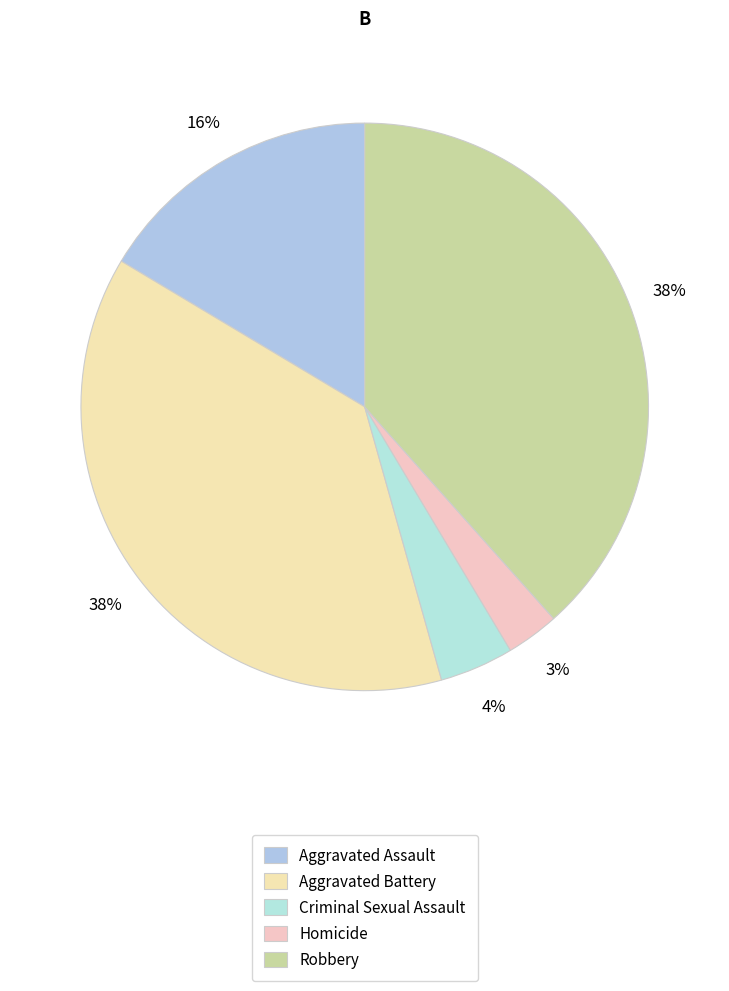

Which category has the biggest portion of the pie?

Robbery